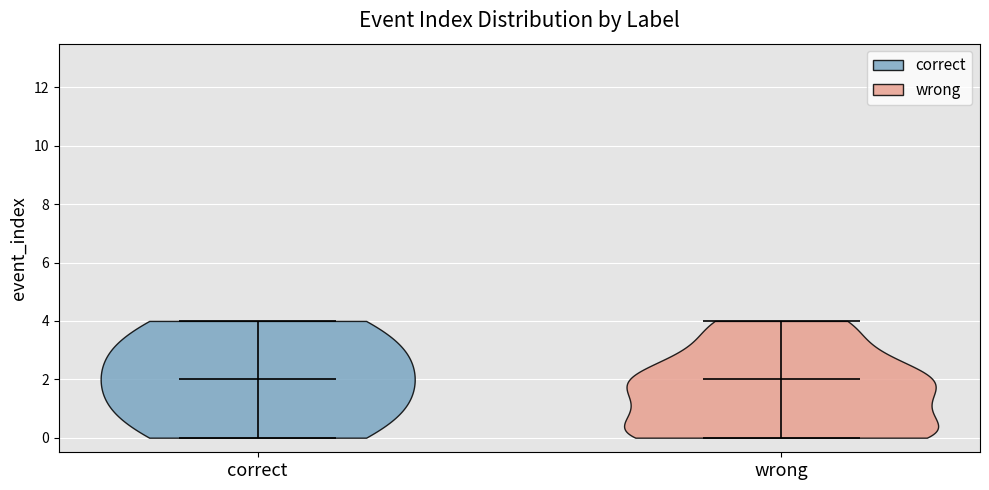

Where does the median line of the violin for wrong sit on the y-axis? The values are not printed on the chart, so give them approximately, as read against the axis.

2